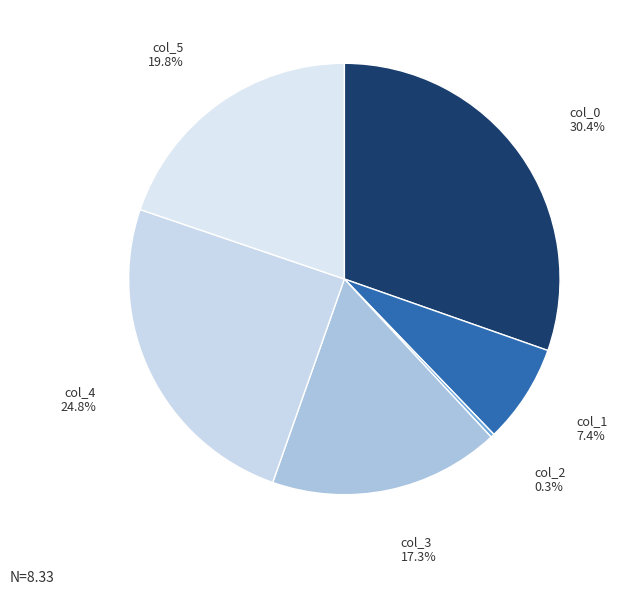

To the nearest percent, what is the combined percentage of col_0 and col_2?

31%